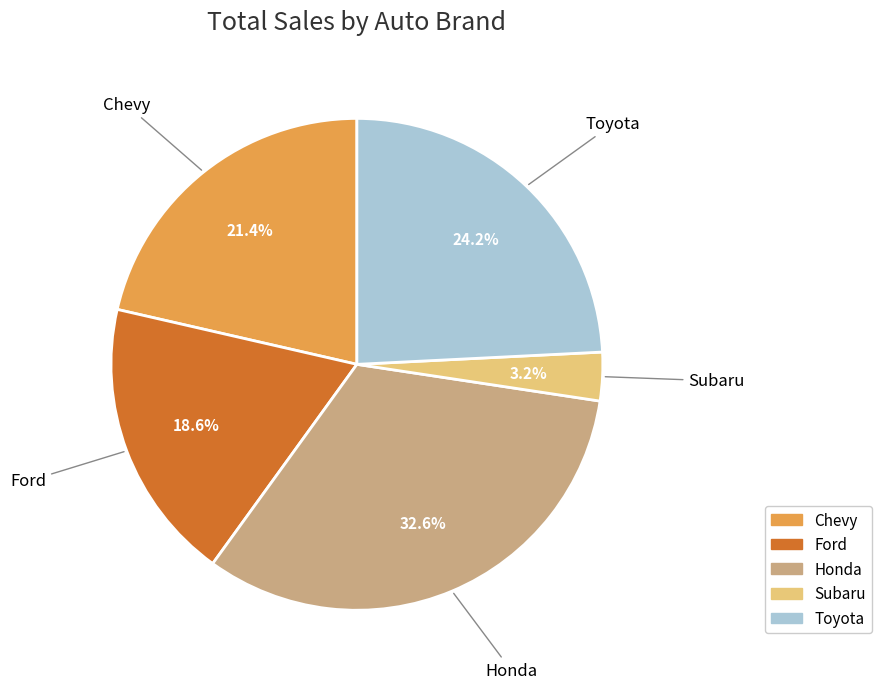

Count the number of slices in the pie.

5